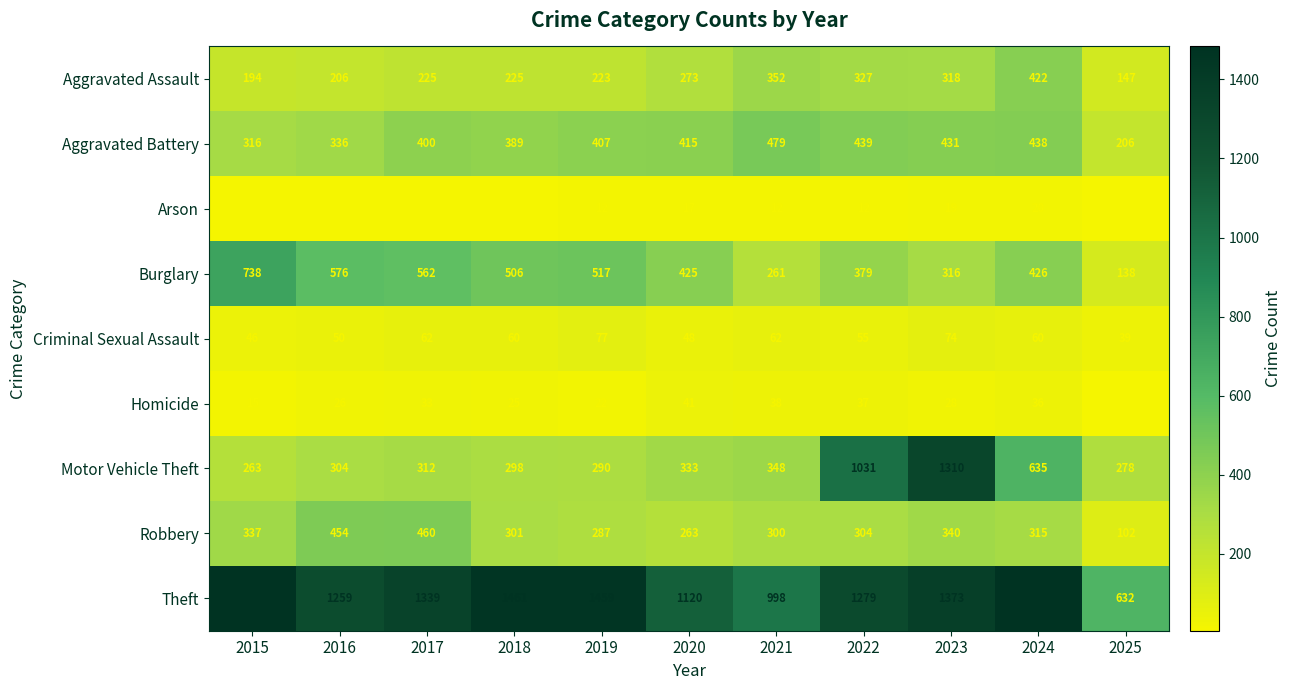

At how many categories does at least one series exceed 1047?

9